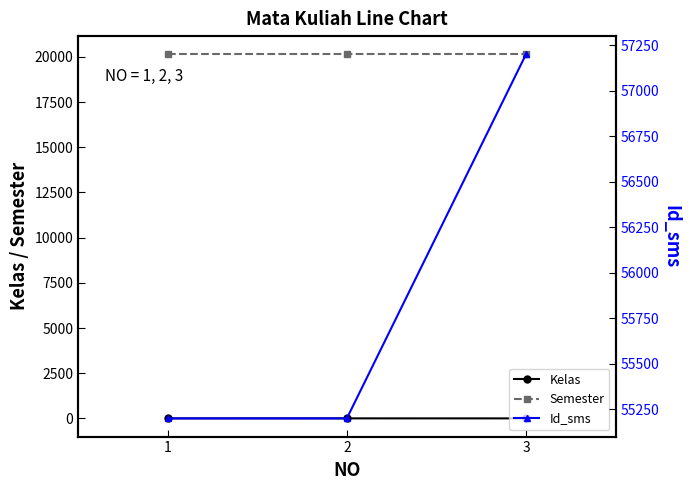

What is the spread (max minus min) of values at 2?

55199